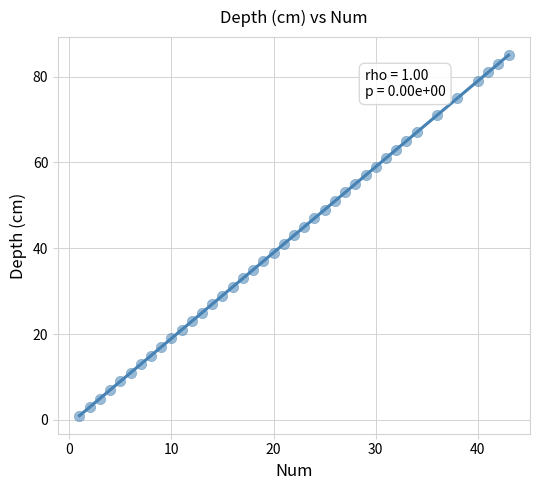

What is the range of Y values (max minus min)?

84